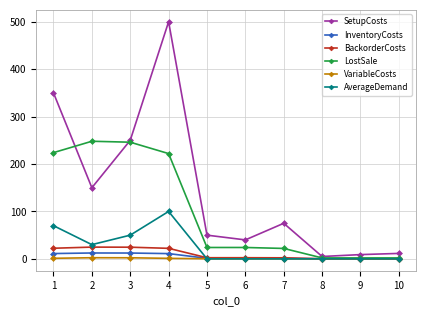

What is the value of the LostSale point at the 10th from the left?

2.0